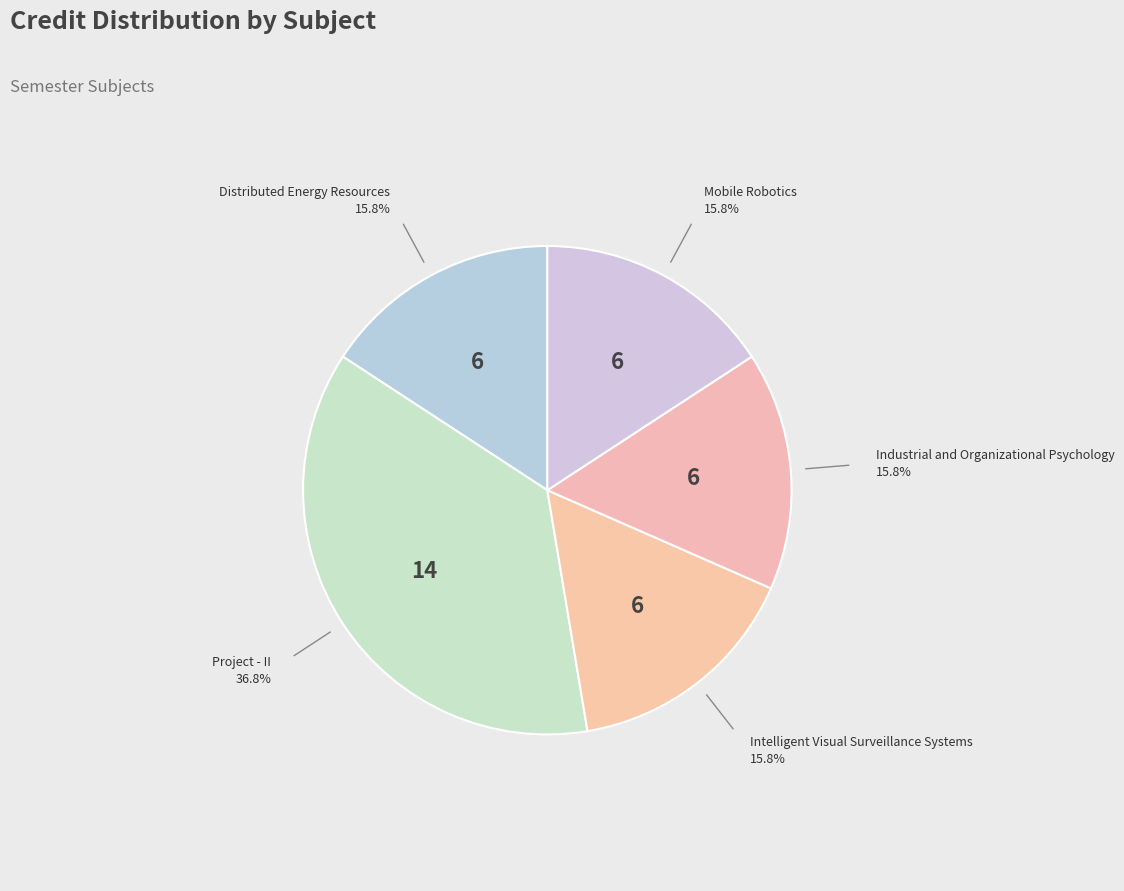

How many slices are in this pie chart?

5